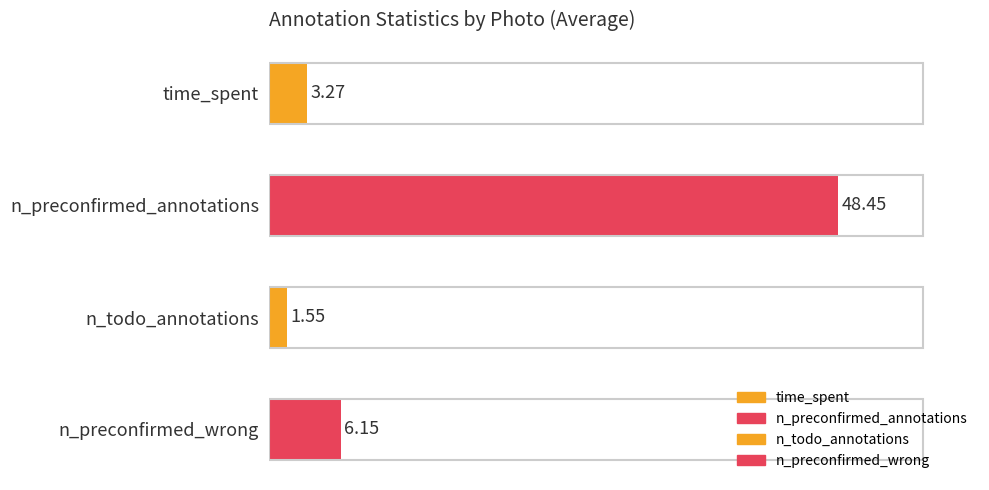

At which category does the chart reach its peak across all series?

n_preconfirmed_annotations